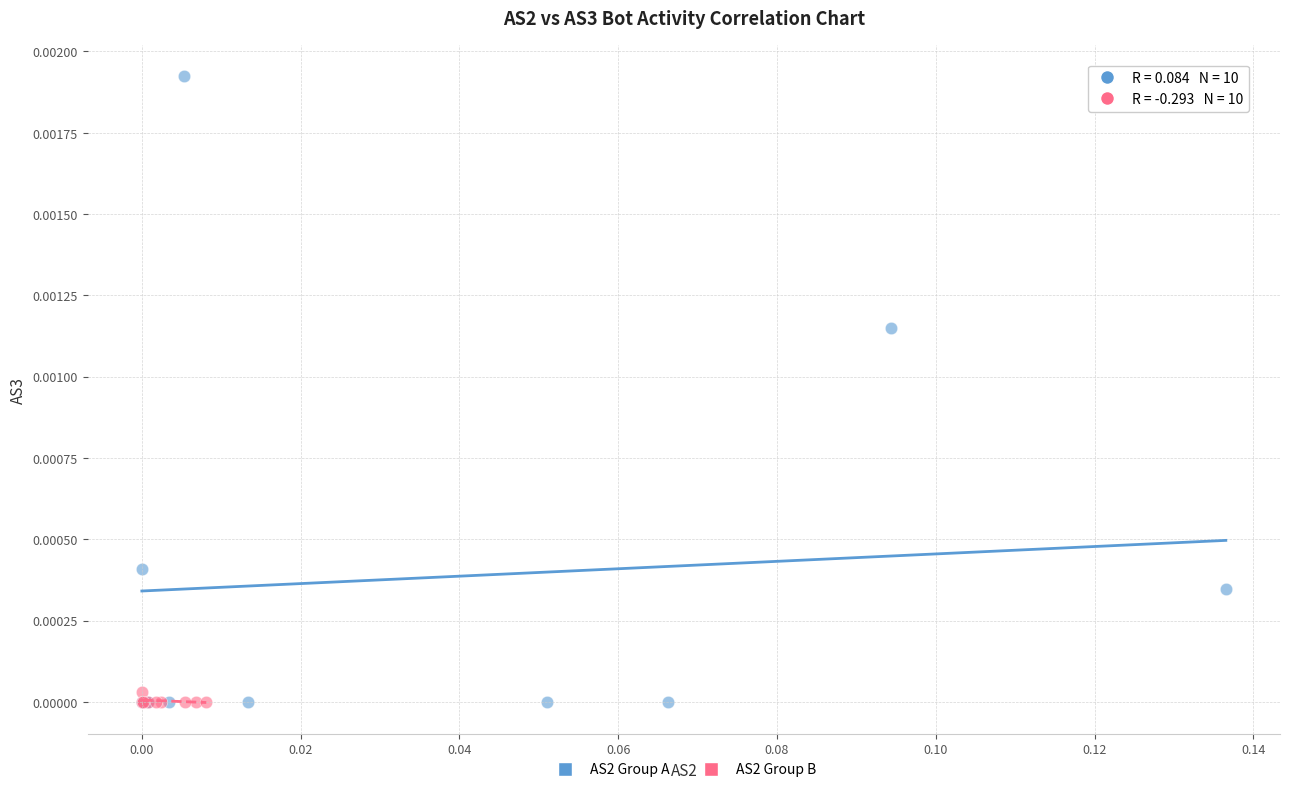

Which series has the largest Y range (max minus min)?

AS2 Group A